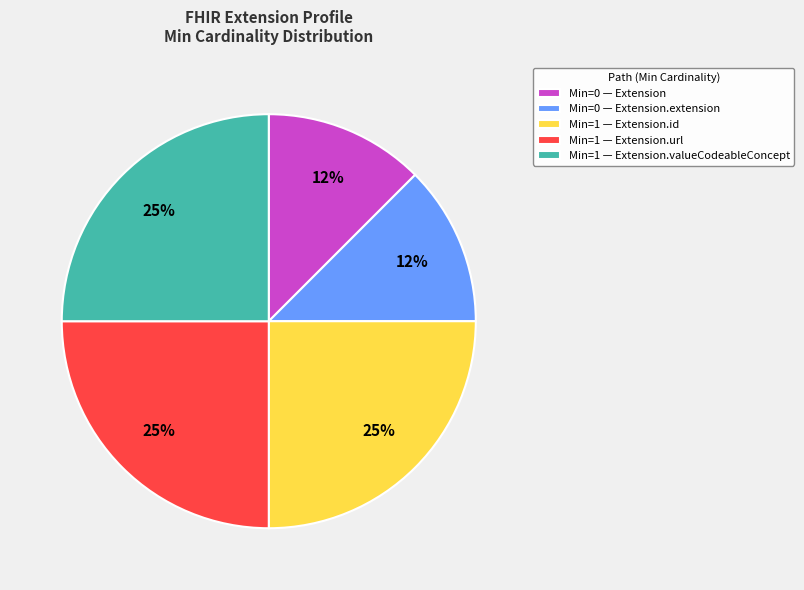

How many slices are in this pie chart?

5